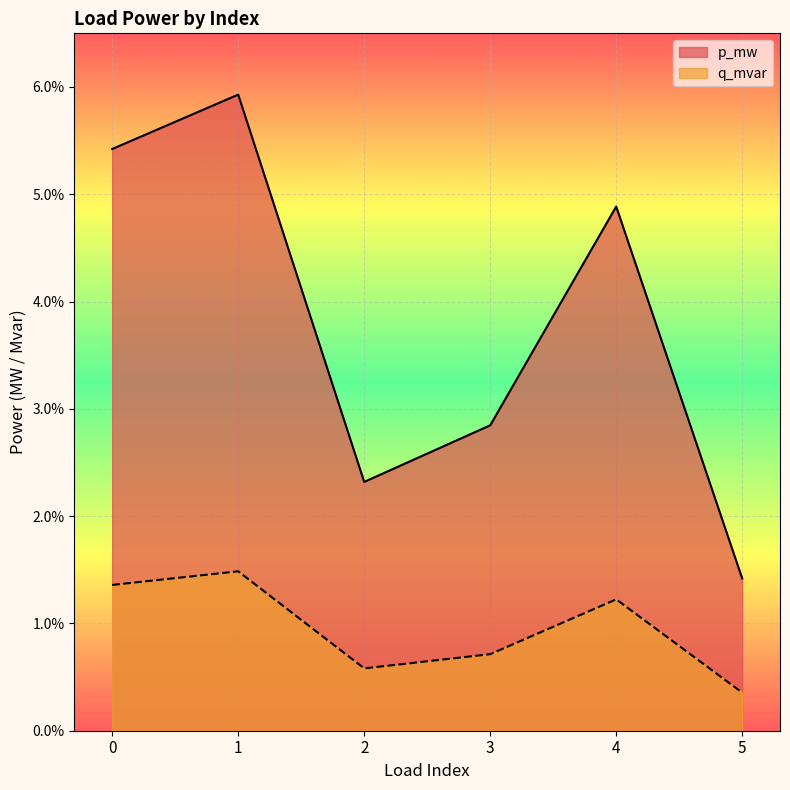

Reading left to right, what are all the values shown in this chart?

p_mw: 0.1	0.1	0.0	0.0	0.0	0.0
q_mvar: 0.0	0.0	0.0	0.0	0.0	0.0